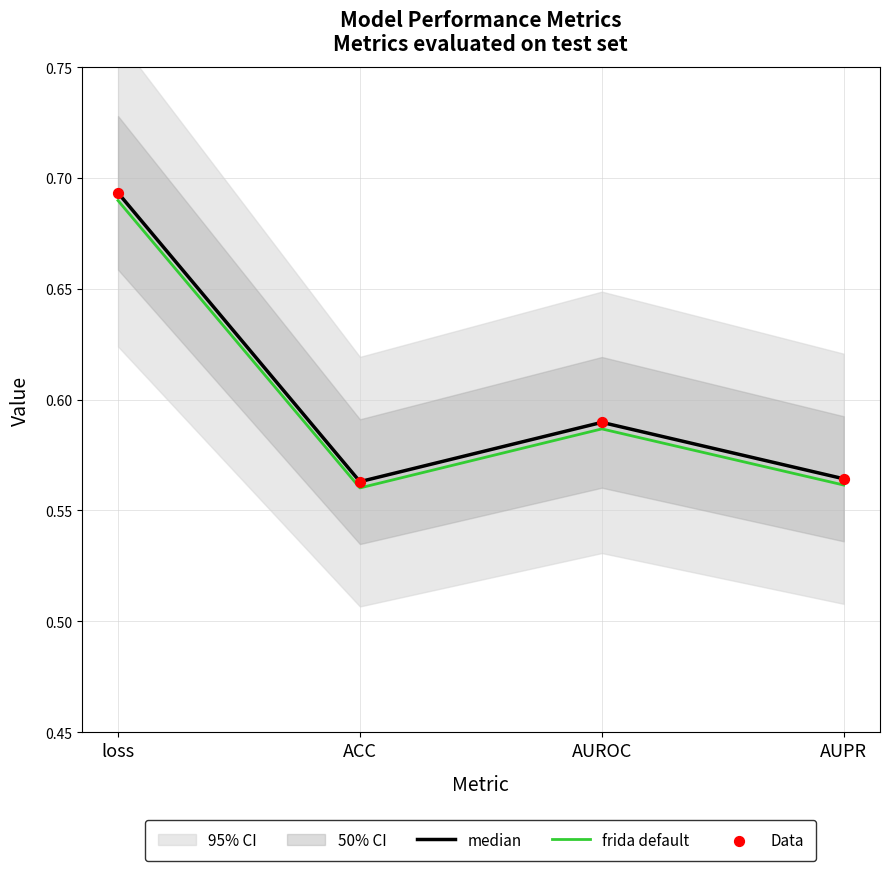

Which series has the widest spread of Y values?

median